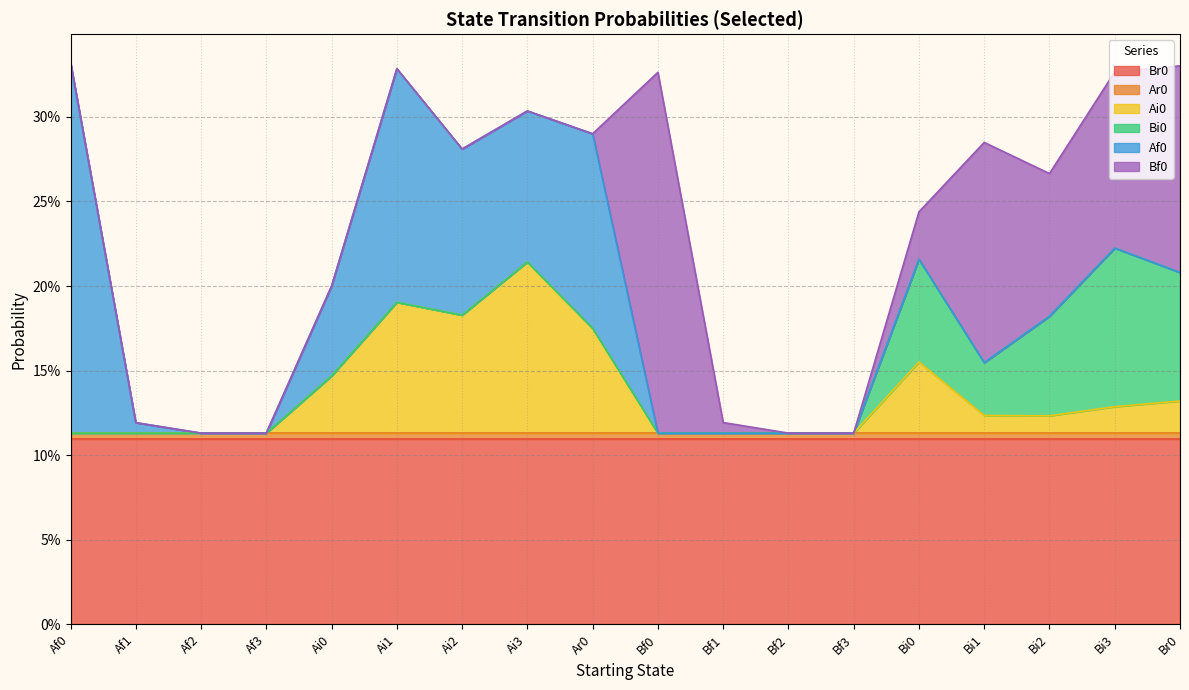

How many lines are shown in the chart?

6